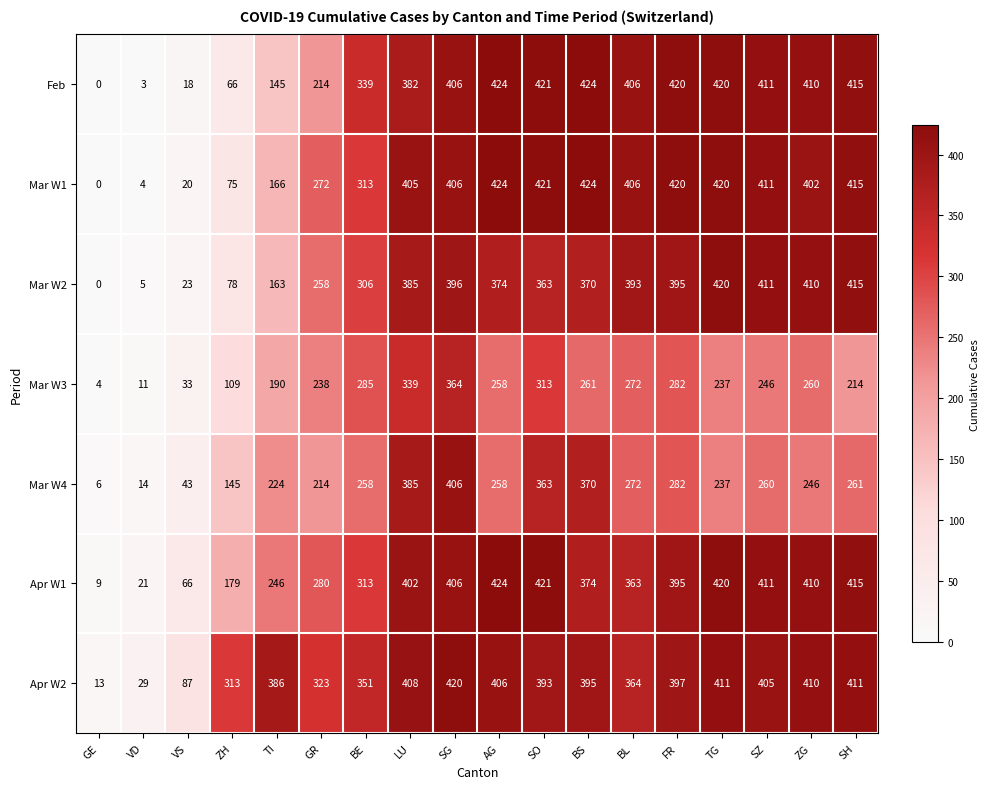

What is the approximate value of Mar W2 at TG, to the nearest 5?

420